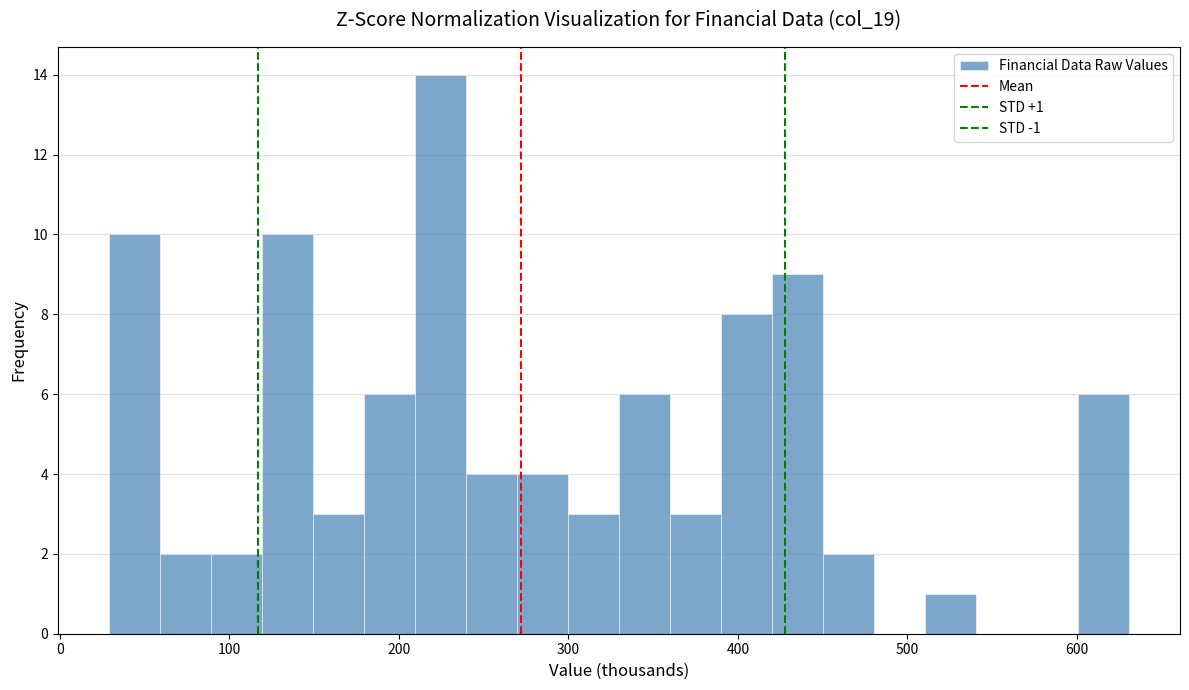

Around what value on the x-axis is the tallest bar? Give the approximate position of its centre, as read against the axis.

220